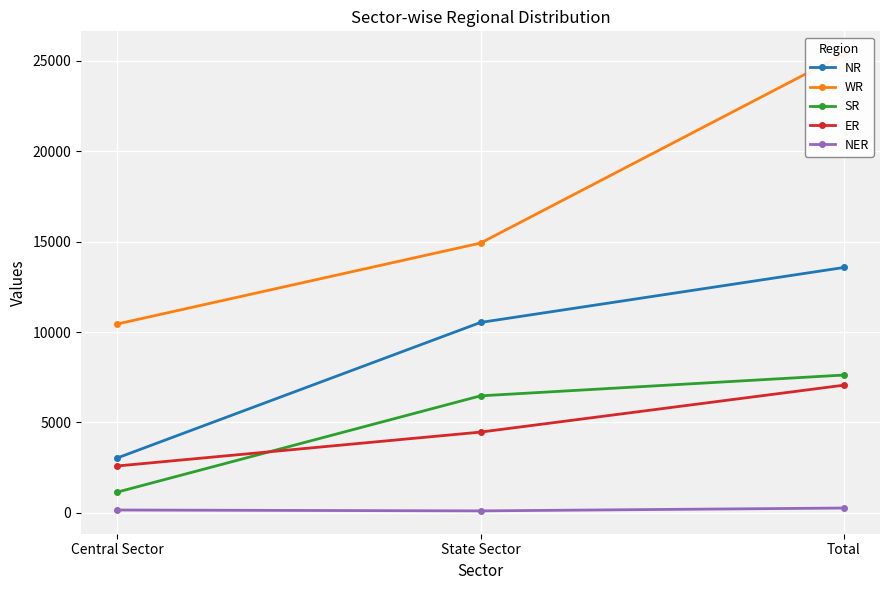

At how many categories does at least one series exceed 9931?

3